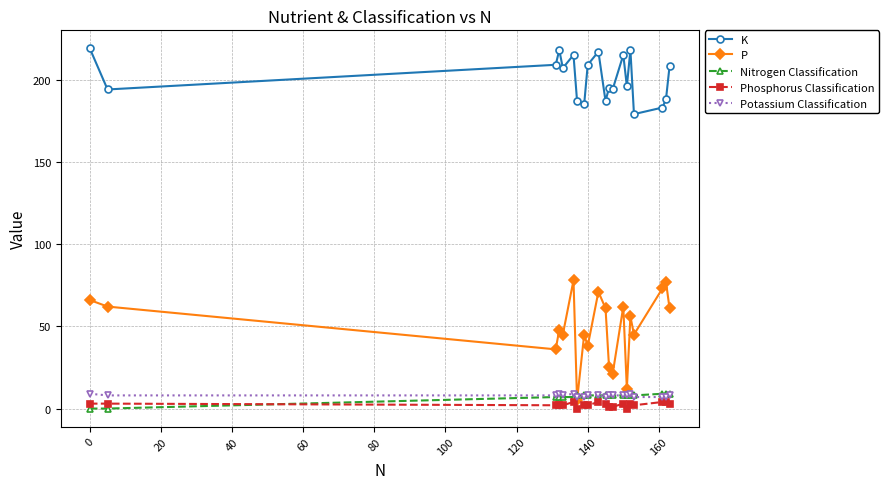

What is the value of the P point at the 16th from the left?

56